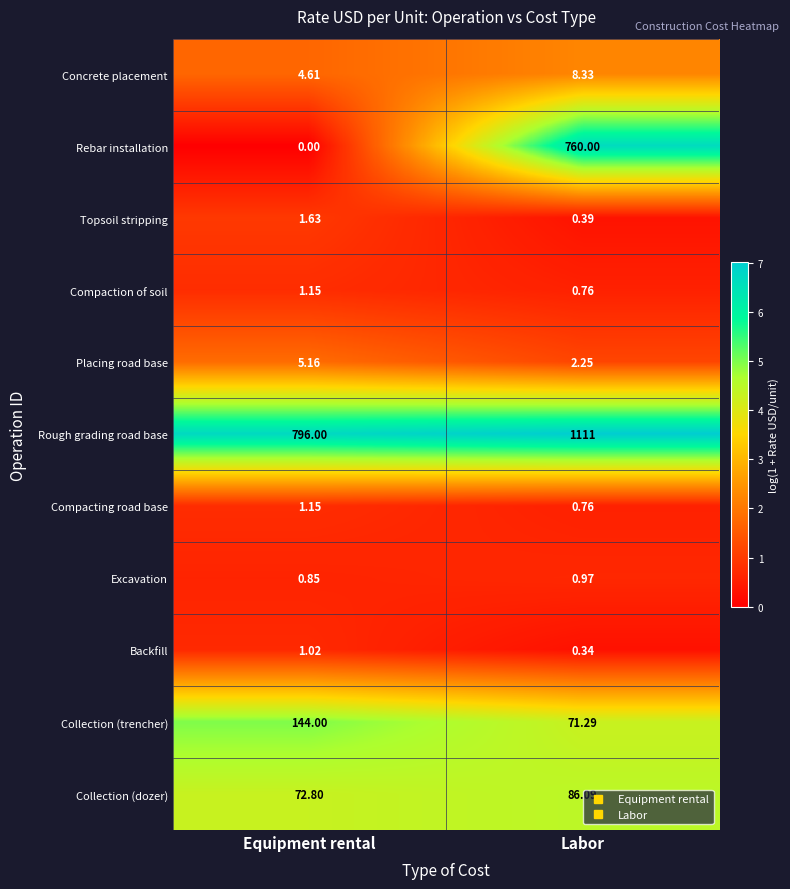

At which label is Compaction of soil closest to 0?

Labor